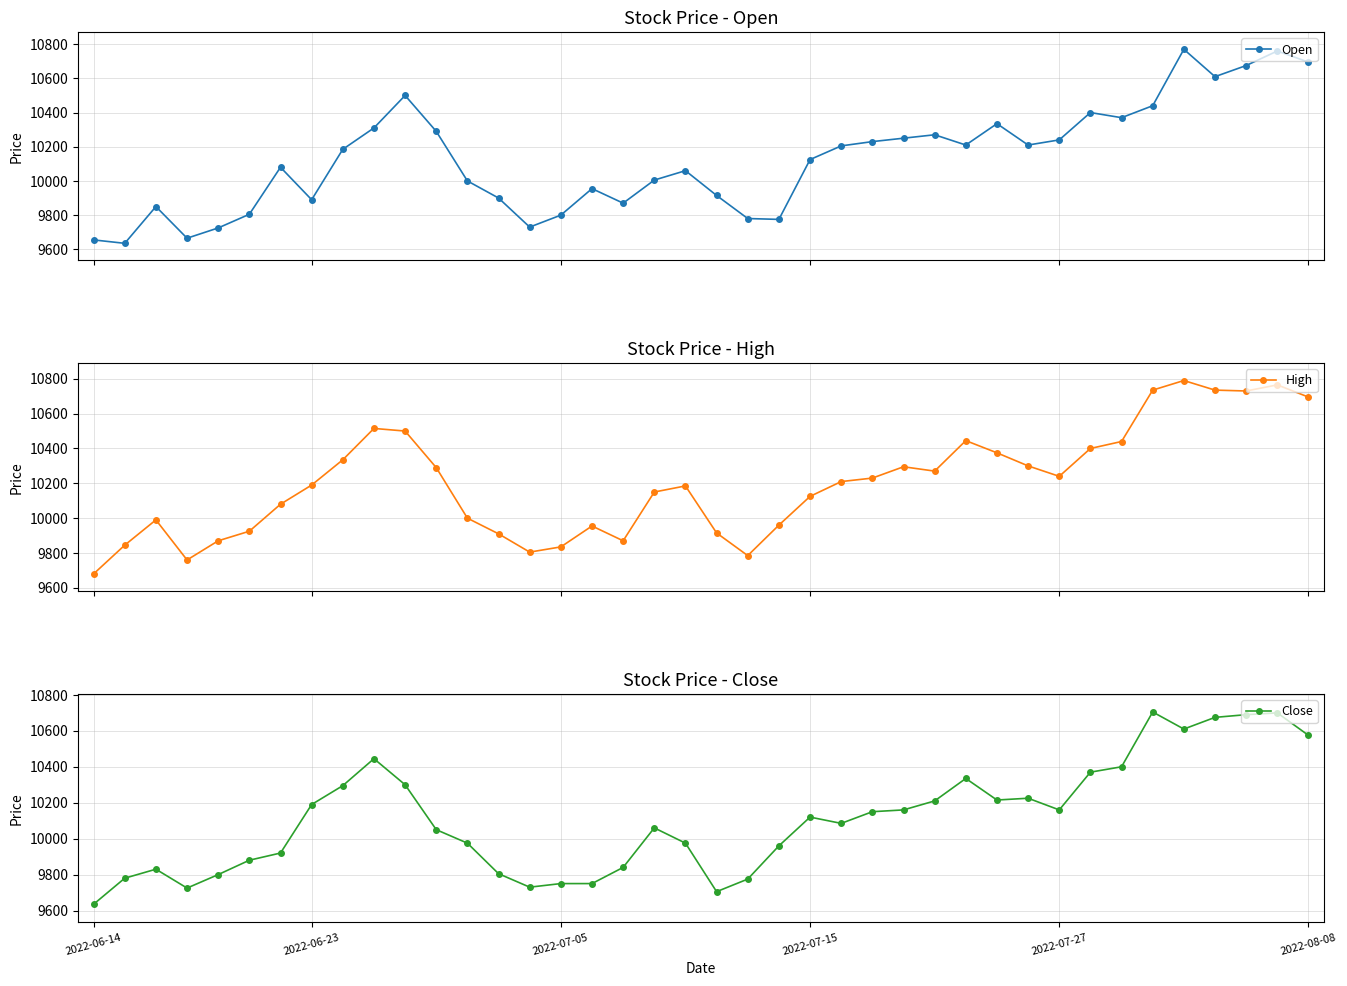

The value of Open at 21 is 9780. True or false?

True